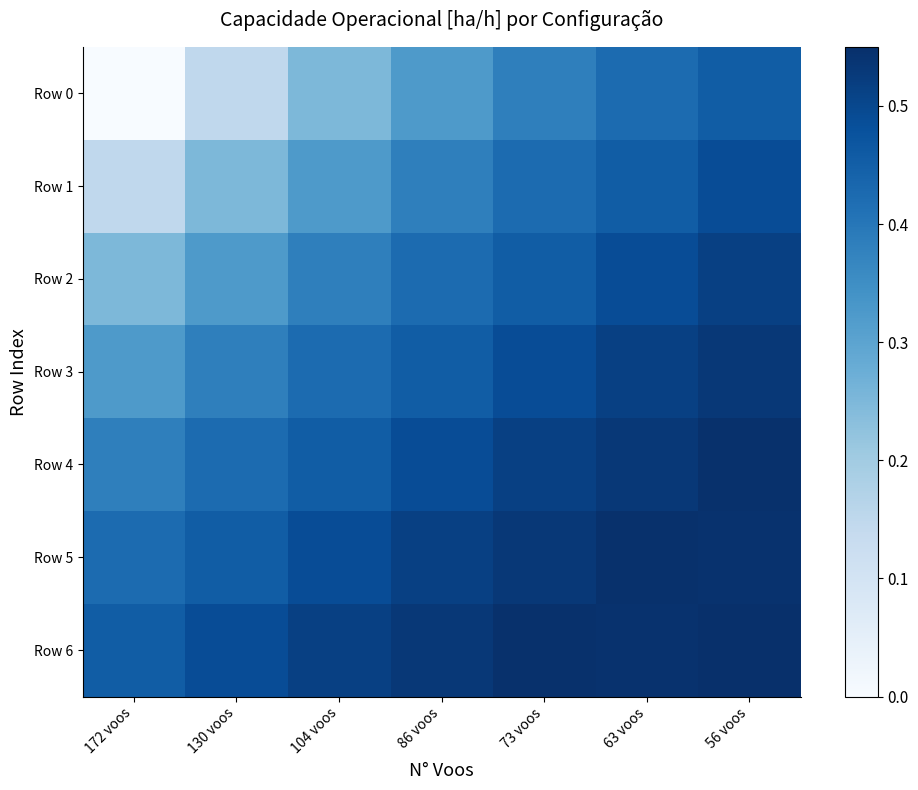

Reading left to right, transcribe all the data shown in this chart.

Row 0: 172 voos=0.0	130 voos=0.1	104 voos=0.3	86 voos=0.3	73 voos=0.4	63 voos=0.4	56 voos=0.5
Row 1: 172 voos=0.1	130 voos=0.3	104 voos=0.3	86 voos=0.4	73 voos=0.4	63 voos=0.5	56 voos=0.5
Row 2: 172 voos=0.3	130 voos=0.3	104 voos=0.4	86 voos=0.4	73 voos=0.5	63 voos=0.5	56 voos=0.5
Row 3: 172 voos=0.3	130 voos=0.4	104 voos=0.4	86 voos=0.5	73 voos=0.5	63 voos=0.5	56 voos=0.5
Row 4: 172 voos=0.4	130 voos=0.4	104 voos=0.5	86 voos=0.5	73 voos=0.5	63 voos=0.5	56 voos=0.5
Row 5: 172 voos=0.4	130 voos=0.5	104 voos=0.5	86 voos=0.5	73 voos=0.5	63 voos=0.5	56 voos=0.5
Row 6: 172 voos=0.5	130 voos=0.5	104 voos=0.5	86 voos=0.5	73 voos=0.5	63 voos=0.5	56 voos=0.6